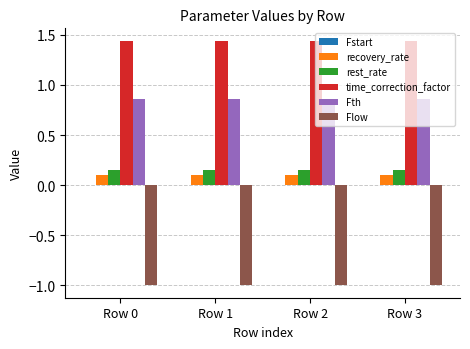

At Row 0, list the series in order from smallest to largest.

Flow, recovery_rate, rest_rate, Fth, time_correction_factor